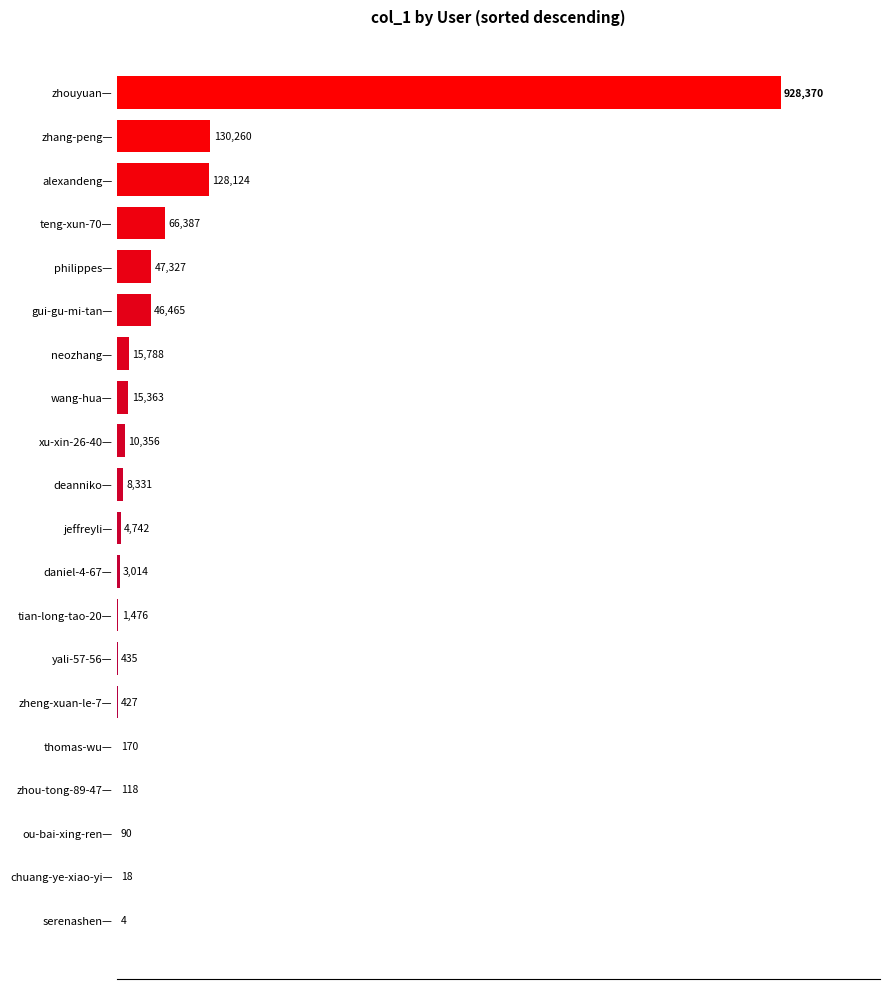

Are the bars horizontal?

Yes